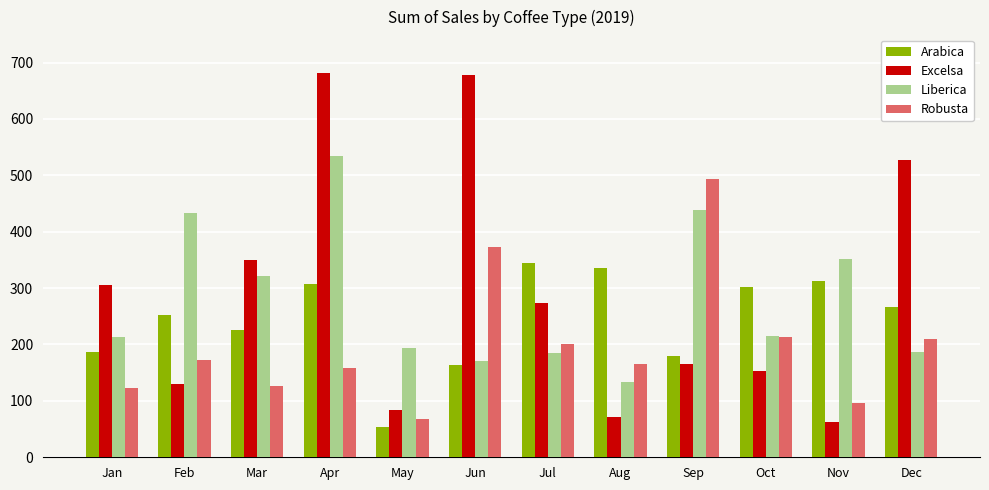

Is it true that Liberica equals 281.5 at Jun?

False